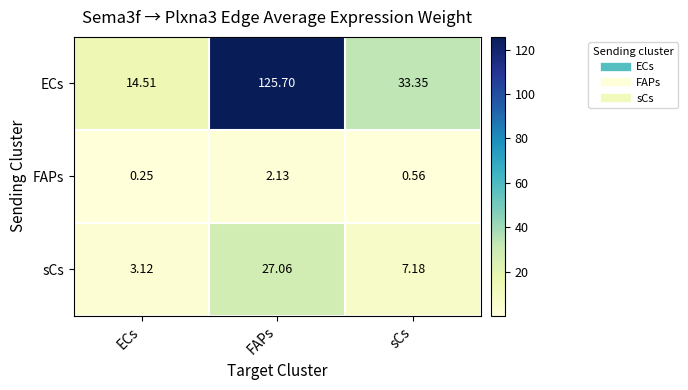

Which series has the largest total across all categories?

ECs